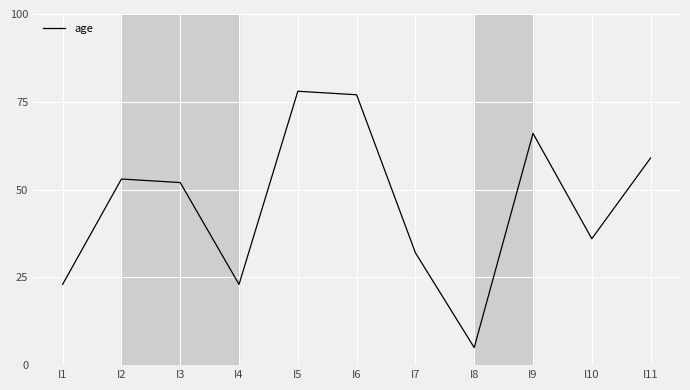

What is the average value?

46